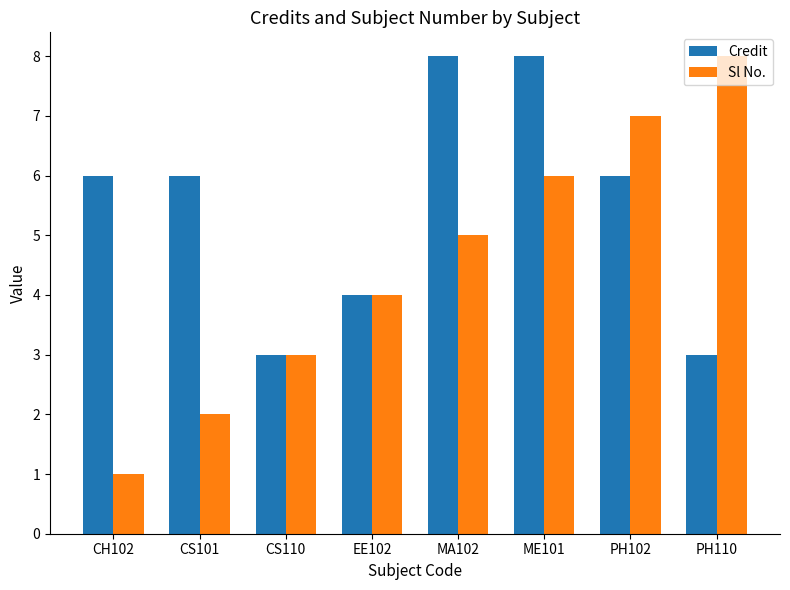

What is the sum of all Sl No. values?

36